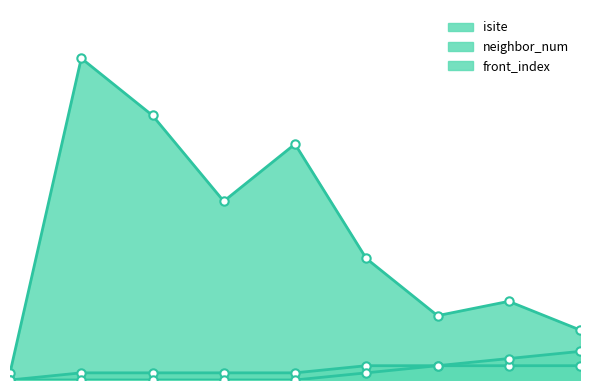

What are all the series names shown in the legend?

isite, neighbor_num, front_index